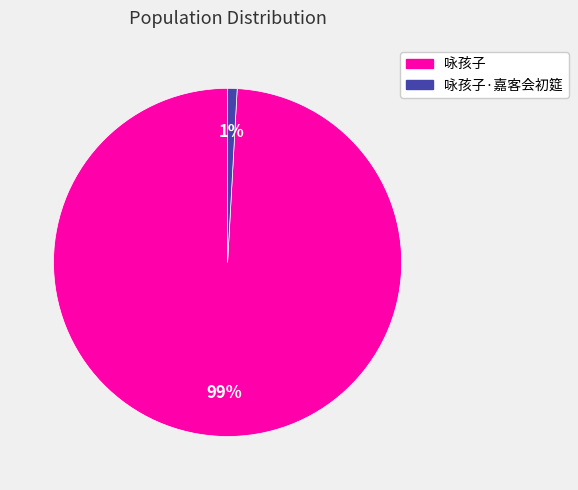

Between 咏孩子 and 咏孩子·嘉客会初筵, which is larger?

咏孩子